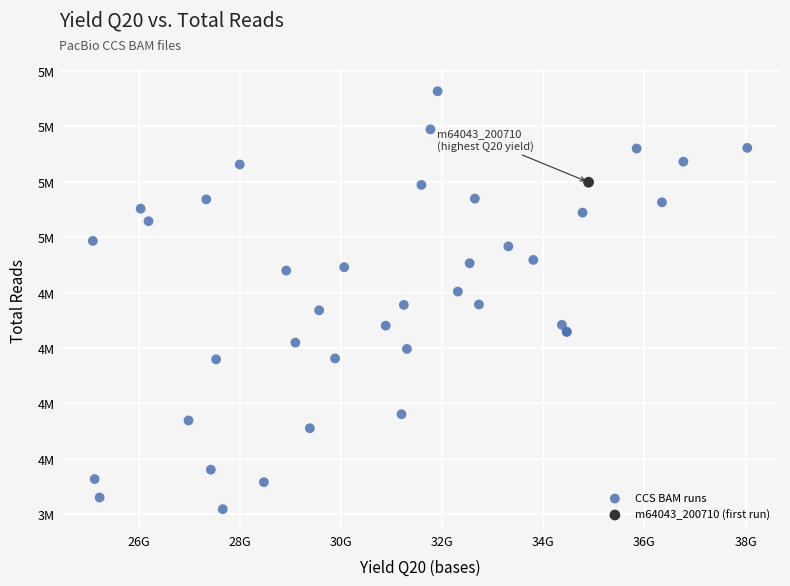

What are all the series names shown in the legend?

CCS BAM runs, m64043_200710 (first run)